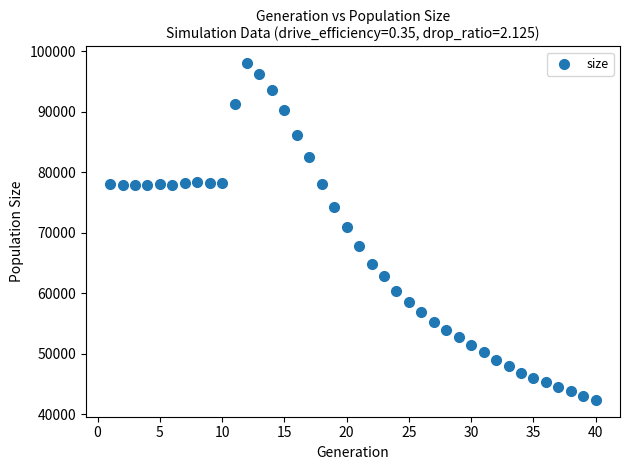

What is the range of Y values (max minus min)?

55601